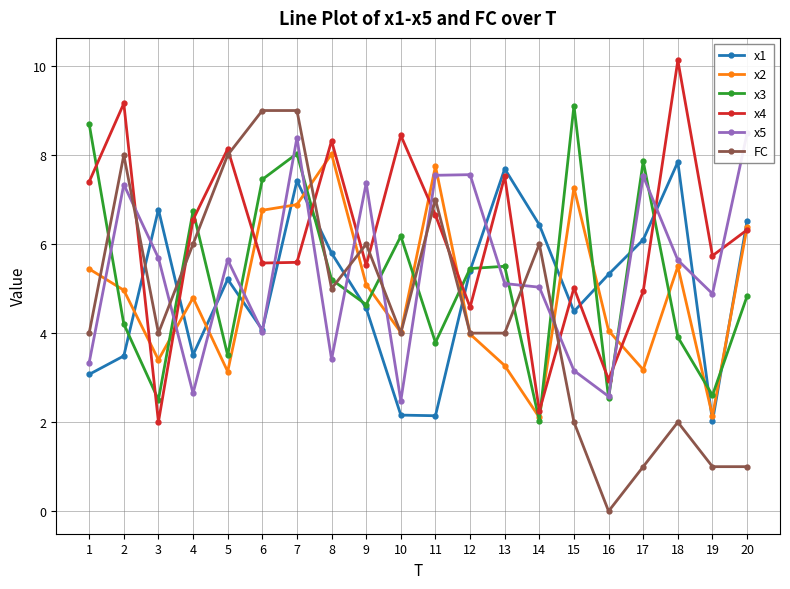

At which category is the sum across all series the highest?

7